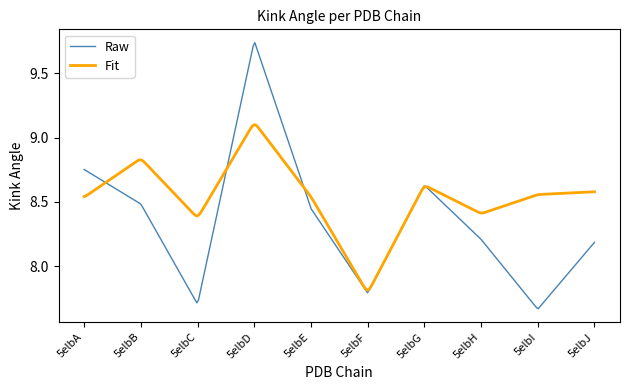

Which series has the largest range (max minus min)?

Raw